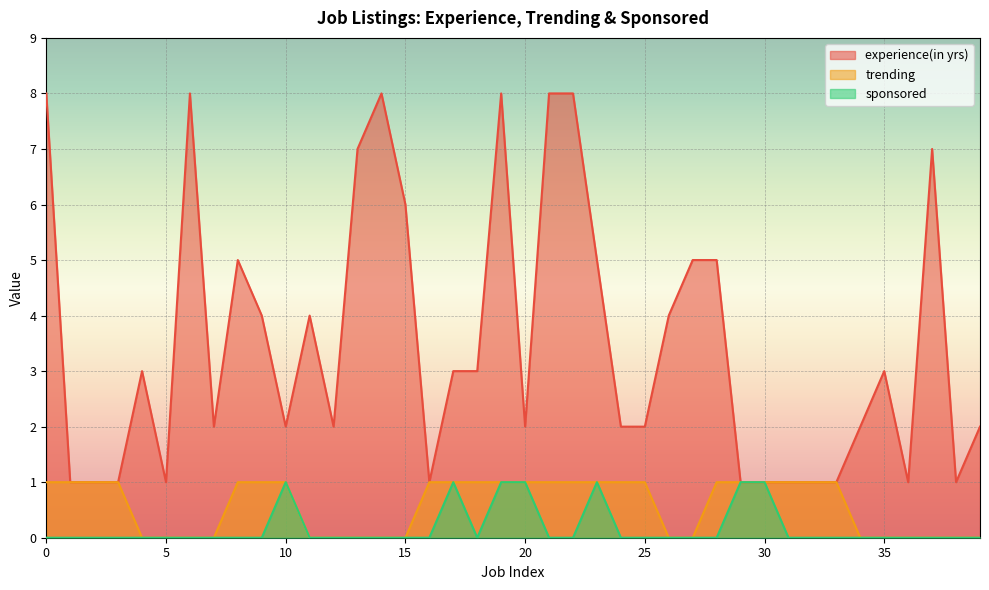

How many lines are shown in the chart?

3